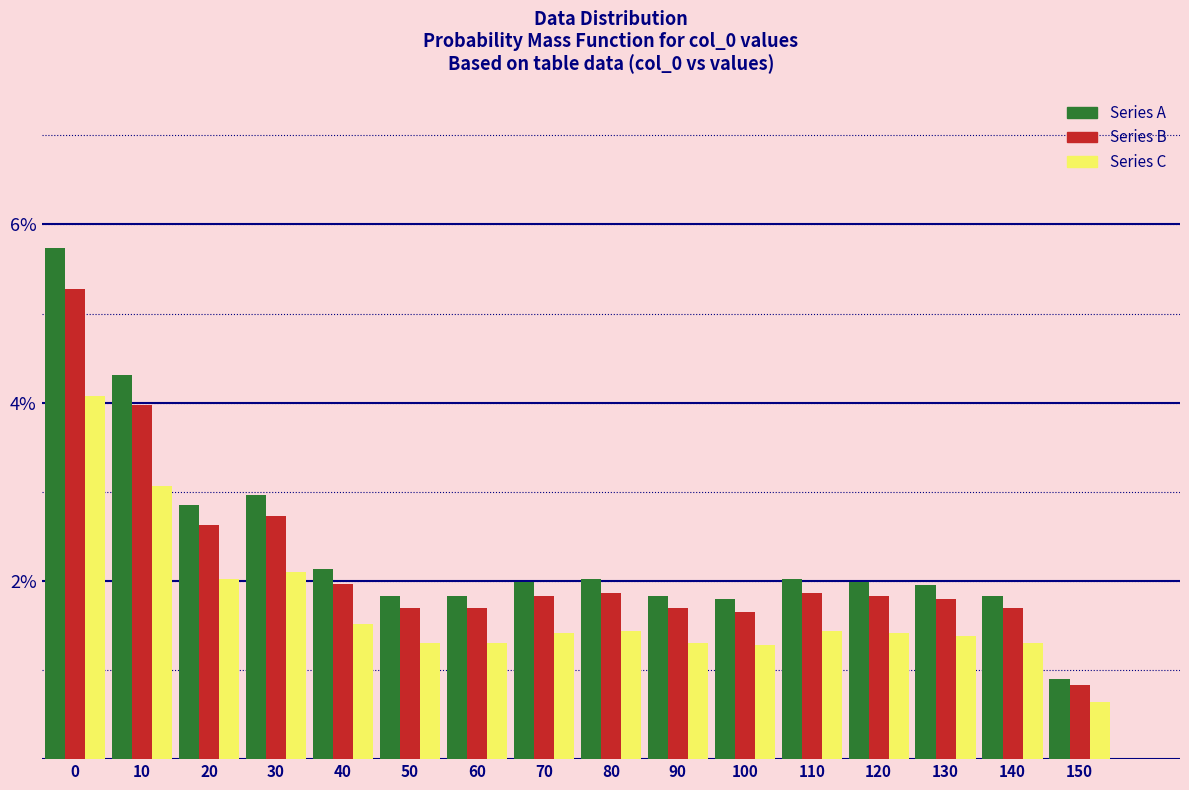

Is it true that Series C equals 1.4 at 130?

True